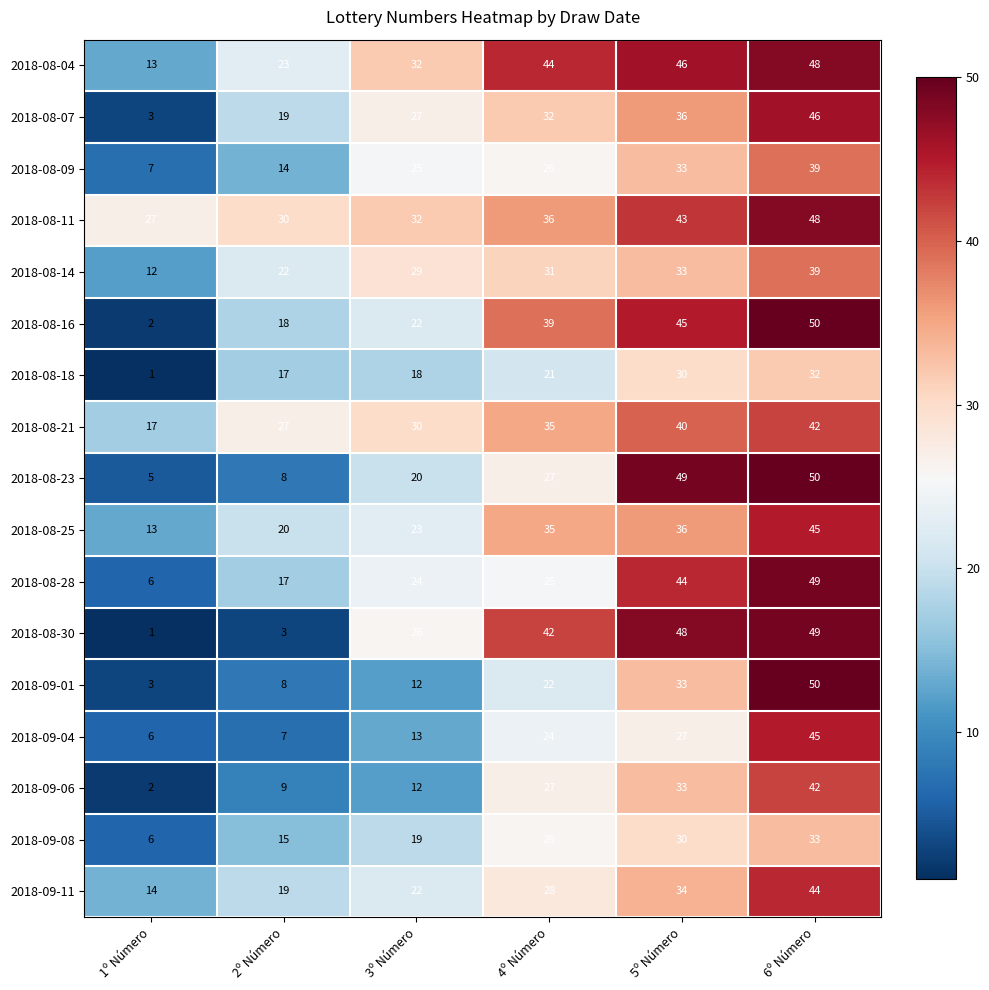

True or false: 2018-08-25 has a value of 36 at 5º Número.

True